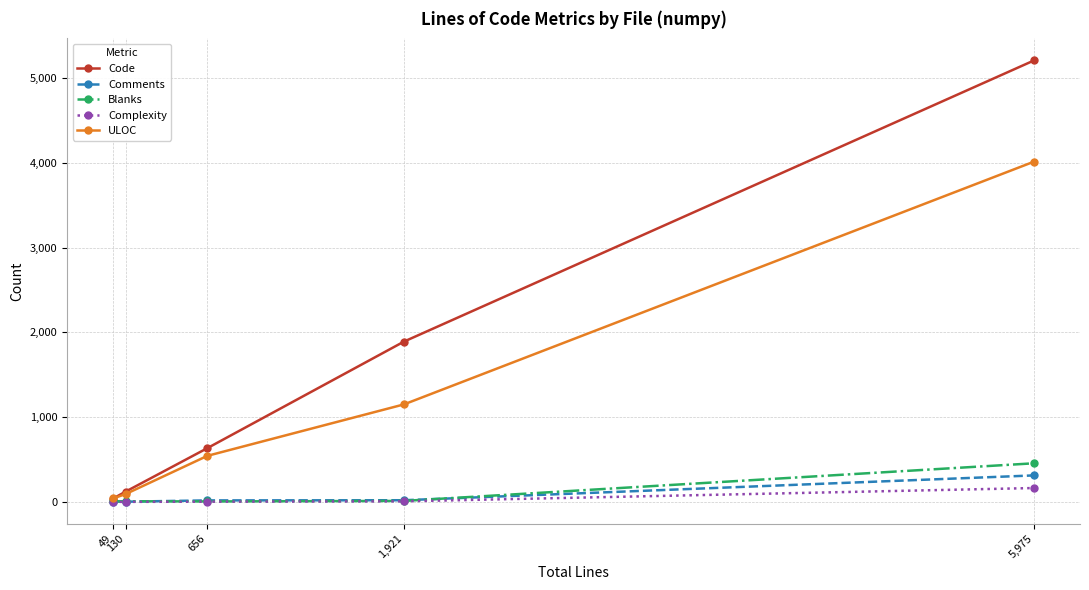

Is it true that Code equals 39 at 49?

True